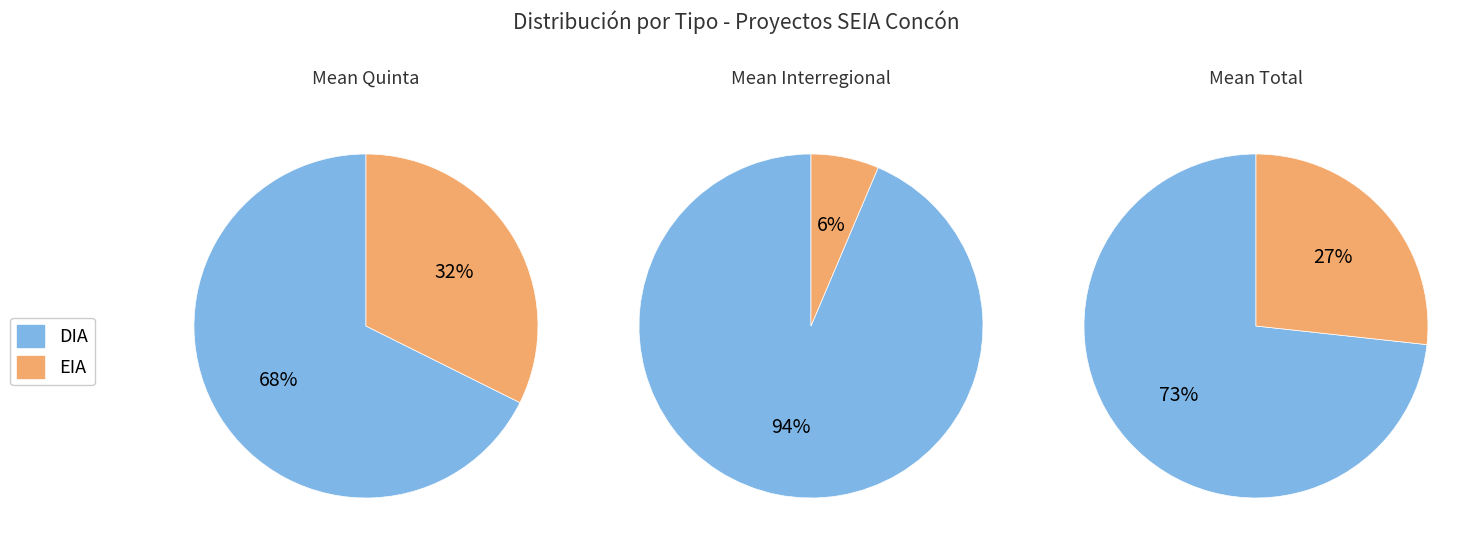

Which category has the biggest portion of the pie?

DIA